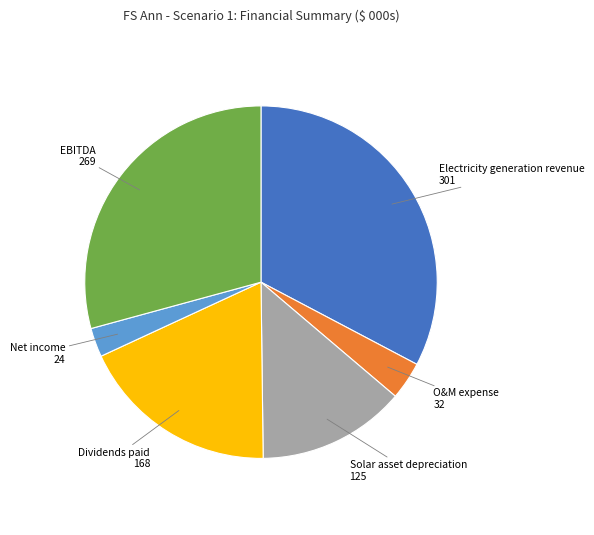

Is there any slice that represents more than half of the pie?

No